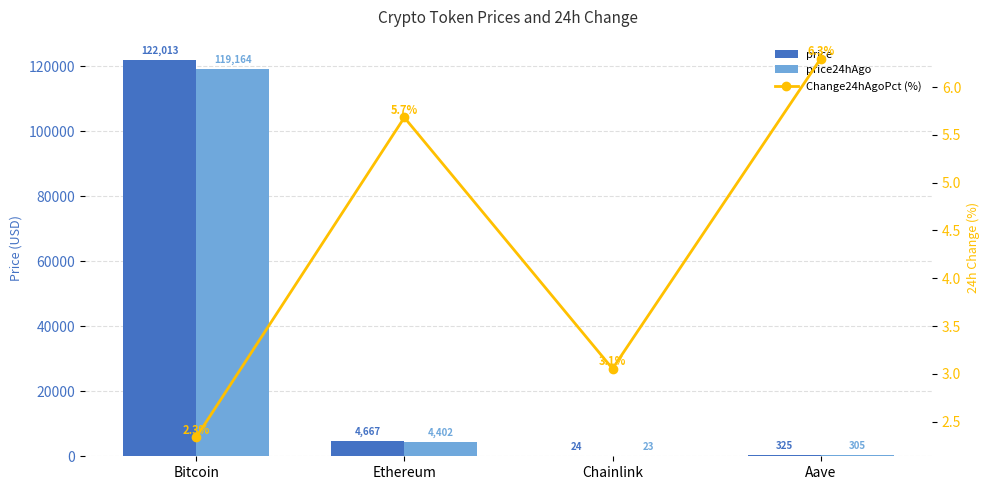

Which series has the largest total across all categories?

price